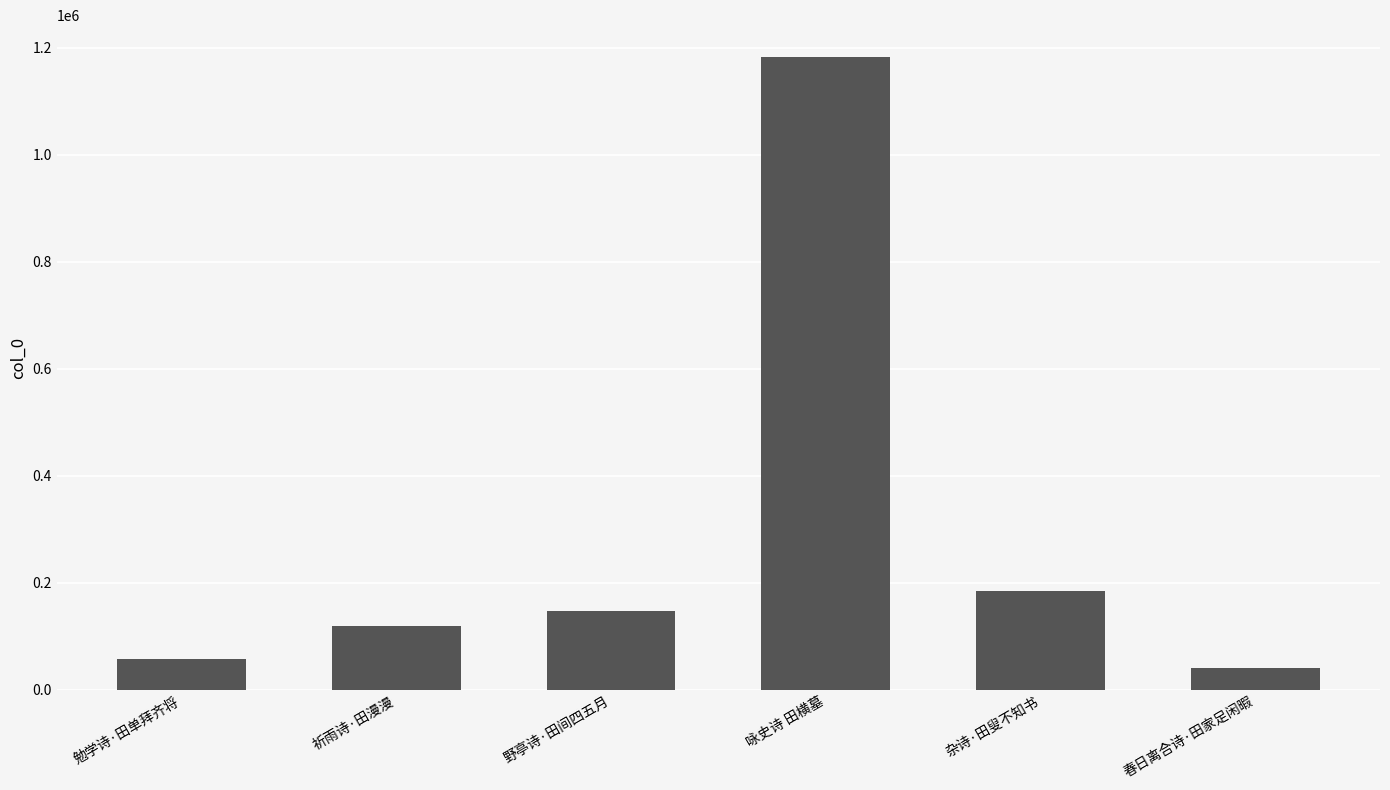

Does the chart contain stacked bars?

No